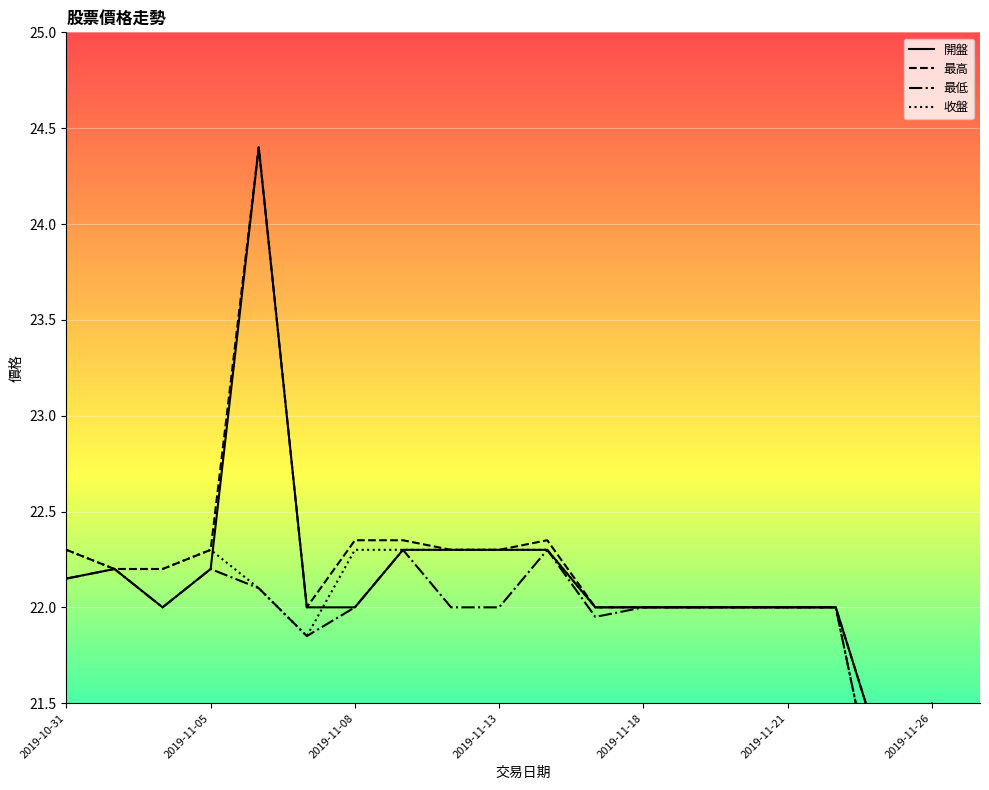

True or false: 收盤 and 最低 cross at least once.

False